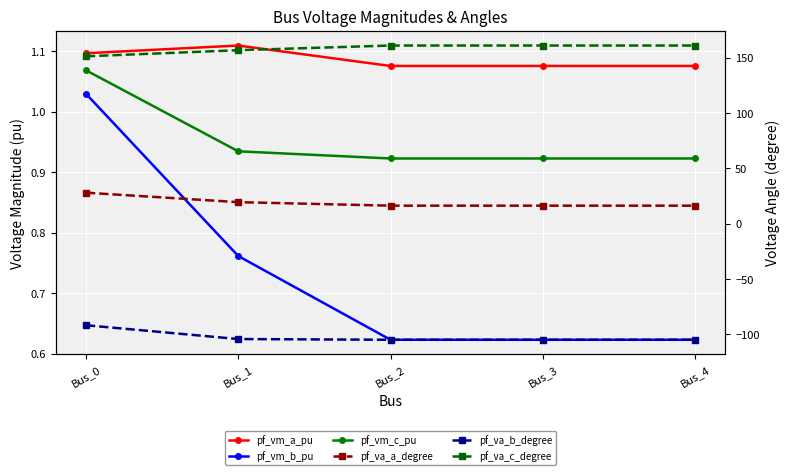

What is the smallest value displayed?

-104.9